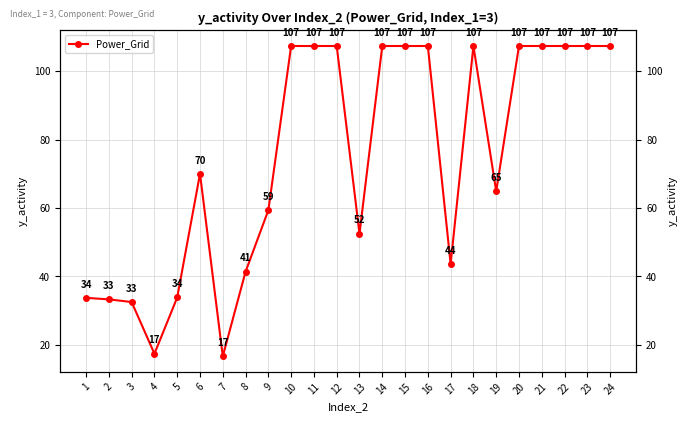

How many points are lower than both their immediate neighbors (excluding endpoints)?

5